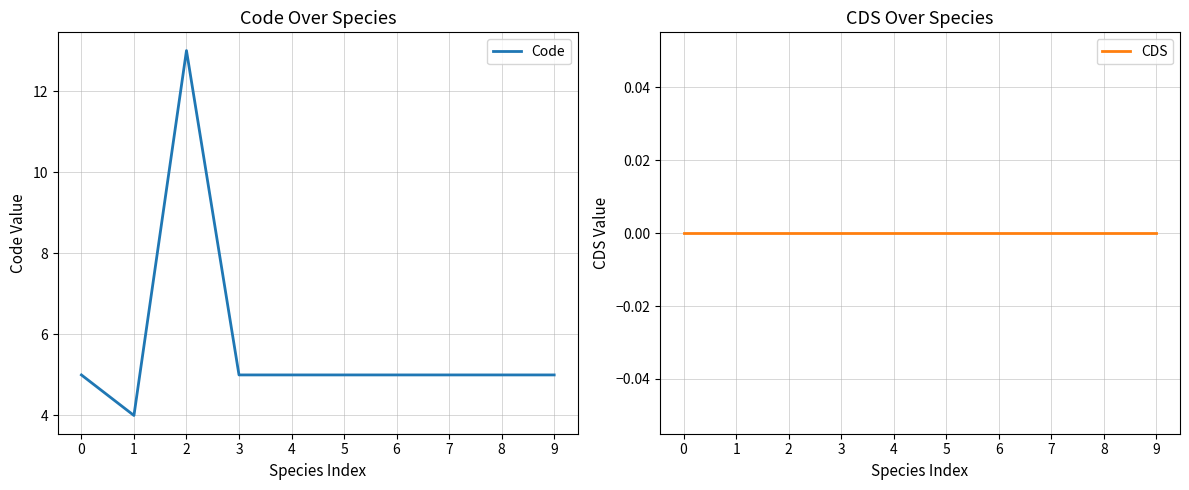

True or false: CDS has more than 2 interior local peaks.

False